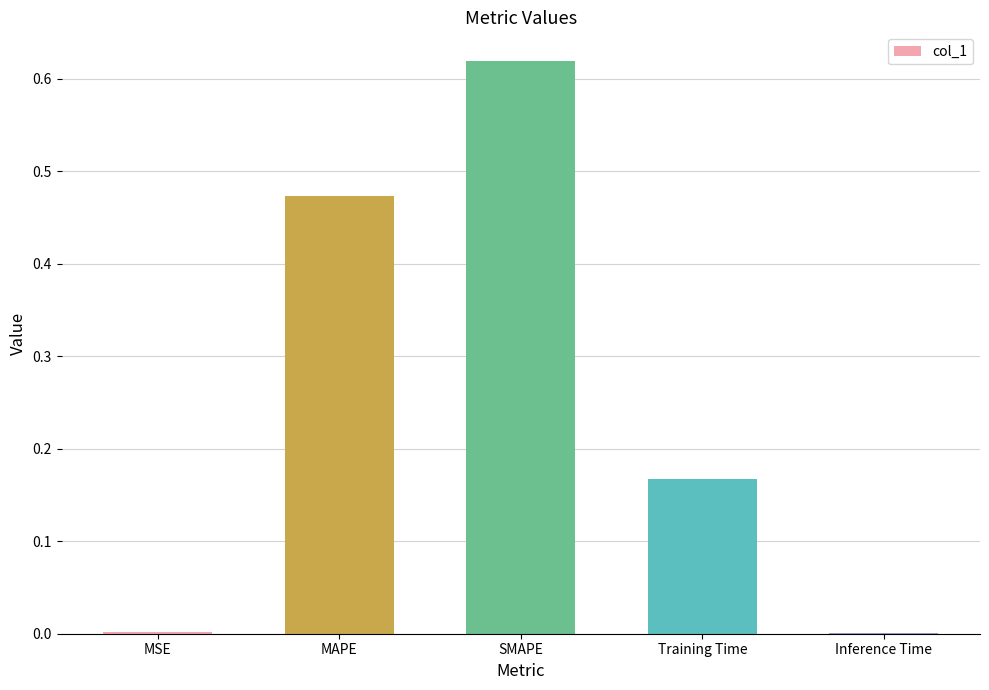

Between Inference Time and MAPE, which is larger?

MAPE